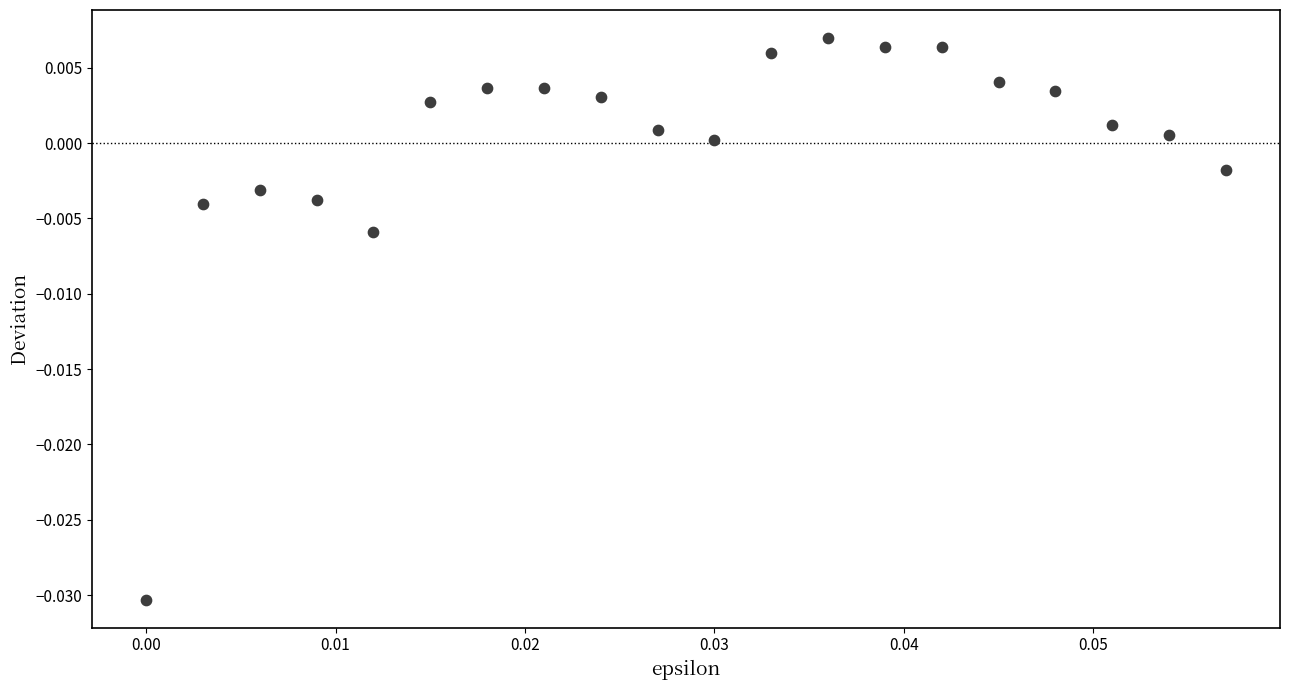

How many points are shown in the scatter plot?

20